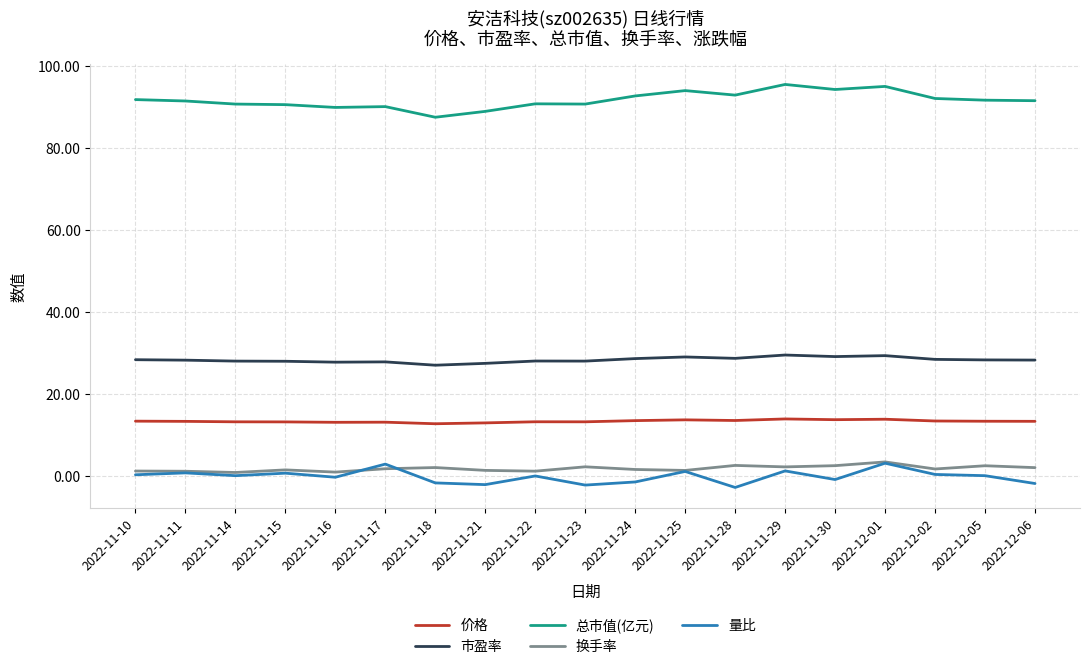

True or false: 总市值(亿元) and 量比 intersect in this chart.

False